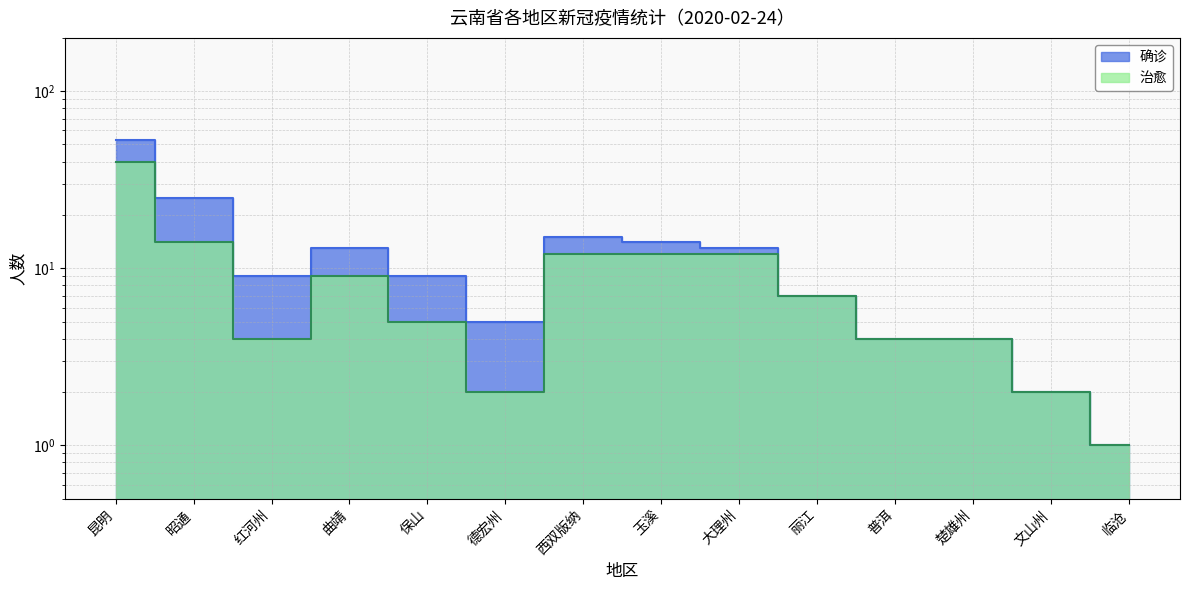

Rank the categories by 确诊 value from highest to lowest.

昆明, 昭通, 西双版纳, 玉溪, 曲靖, 大理州, 红河州, 保山, 丽江, 德宏州, 普洱, 楚雄州, 文山州, 临沧